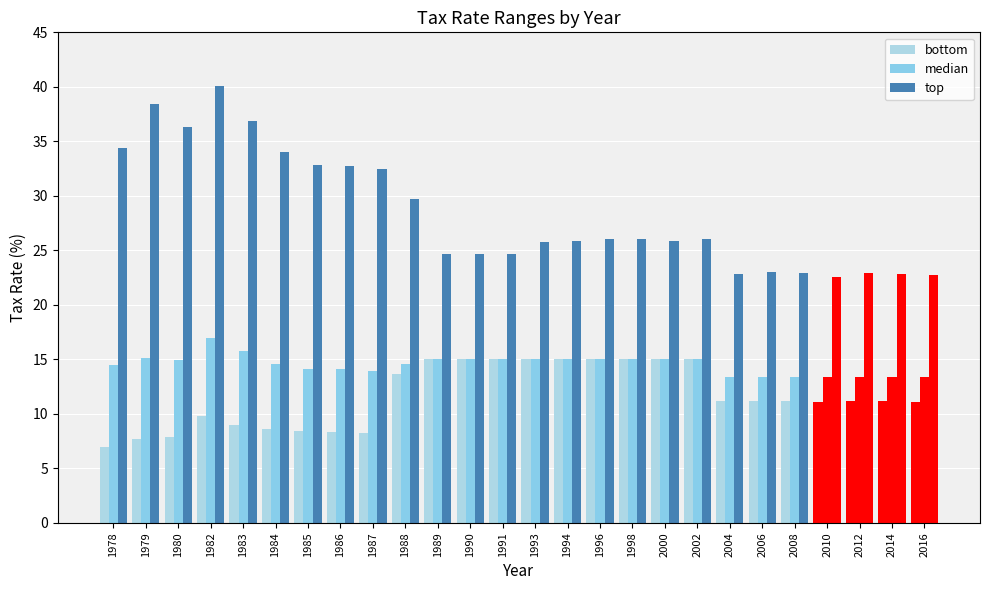

At 2010, list the series in order from smallest to largest.

bottom, median, top